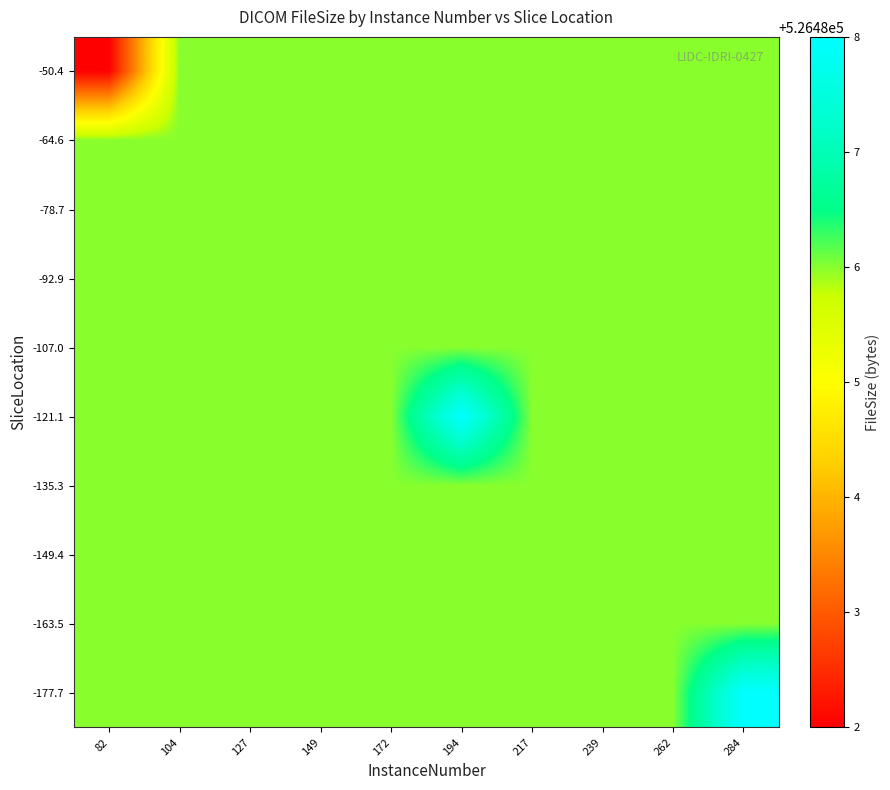

Between 172 and 194, which series saw the biggest shift?

-121.1